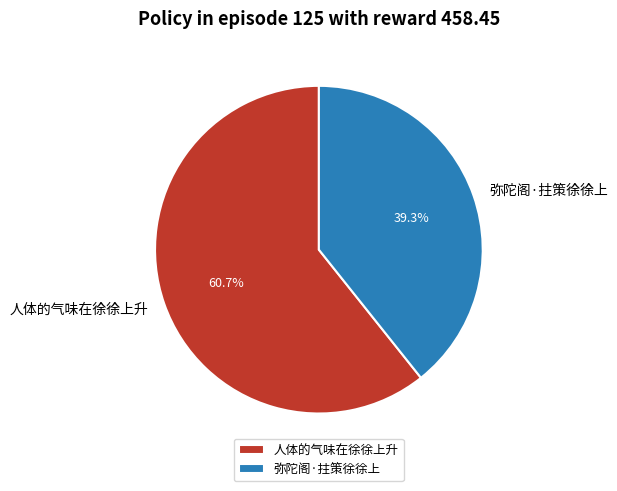

What is the ratio of the value at 人体的气味在徐徐上升 to the value at 弥陀阁·拄策徐徐上?

1.5